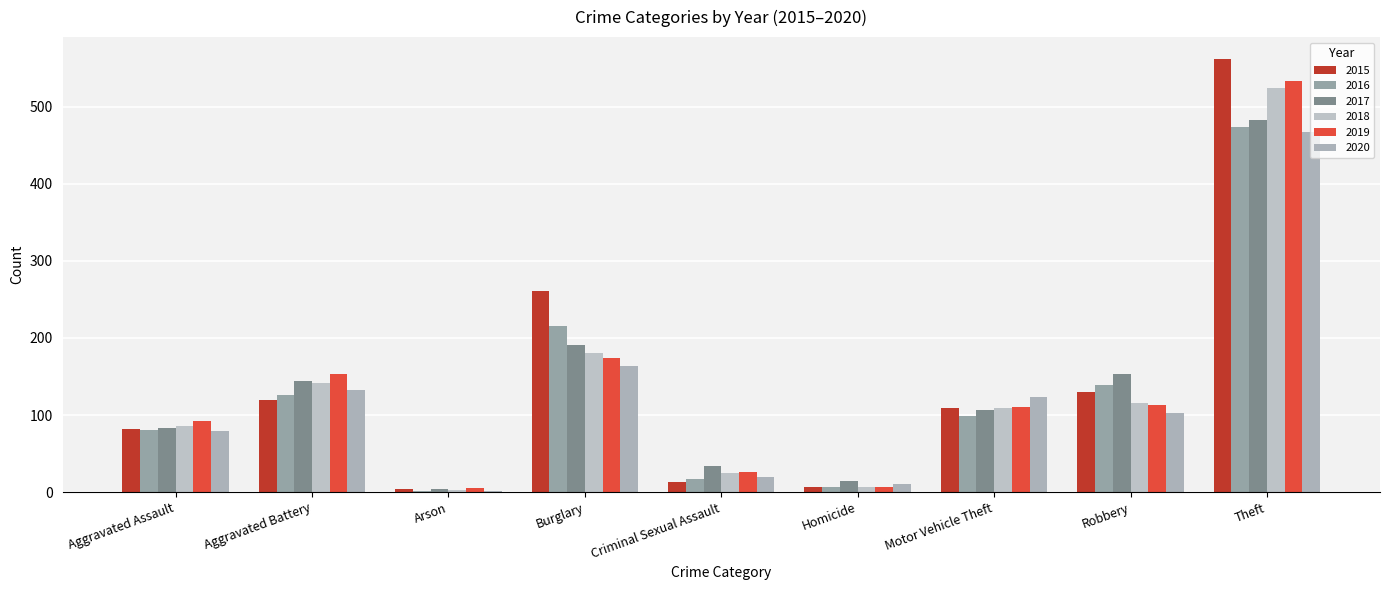

What is the maximum value for 2018?

524